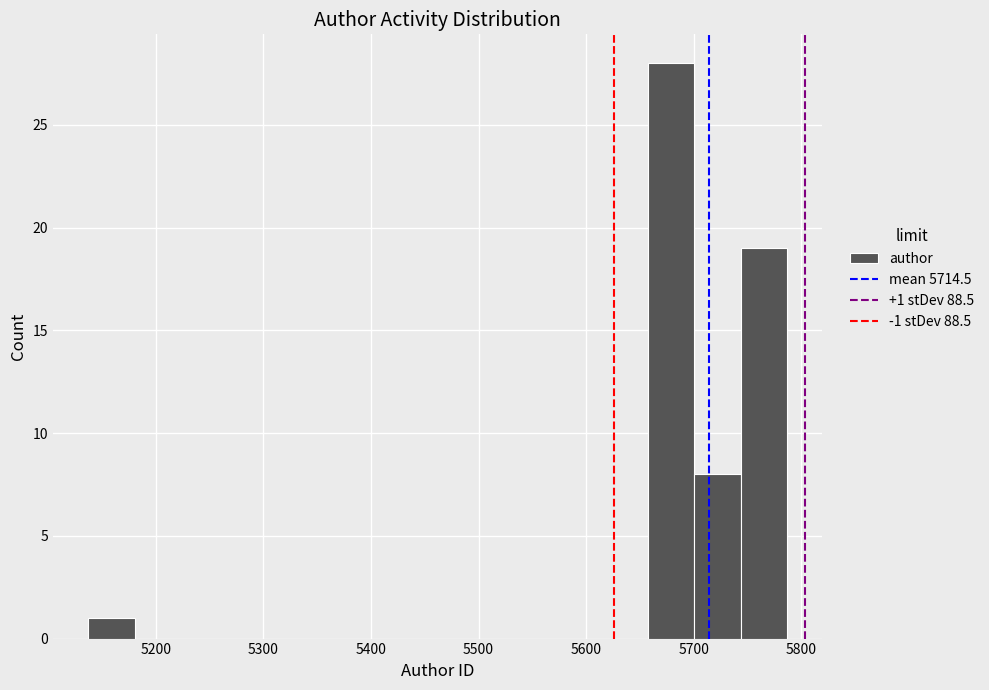

Over which range of the x-axis is the bar tallest?

5660 to 5700